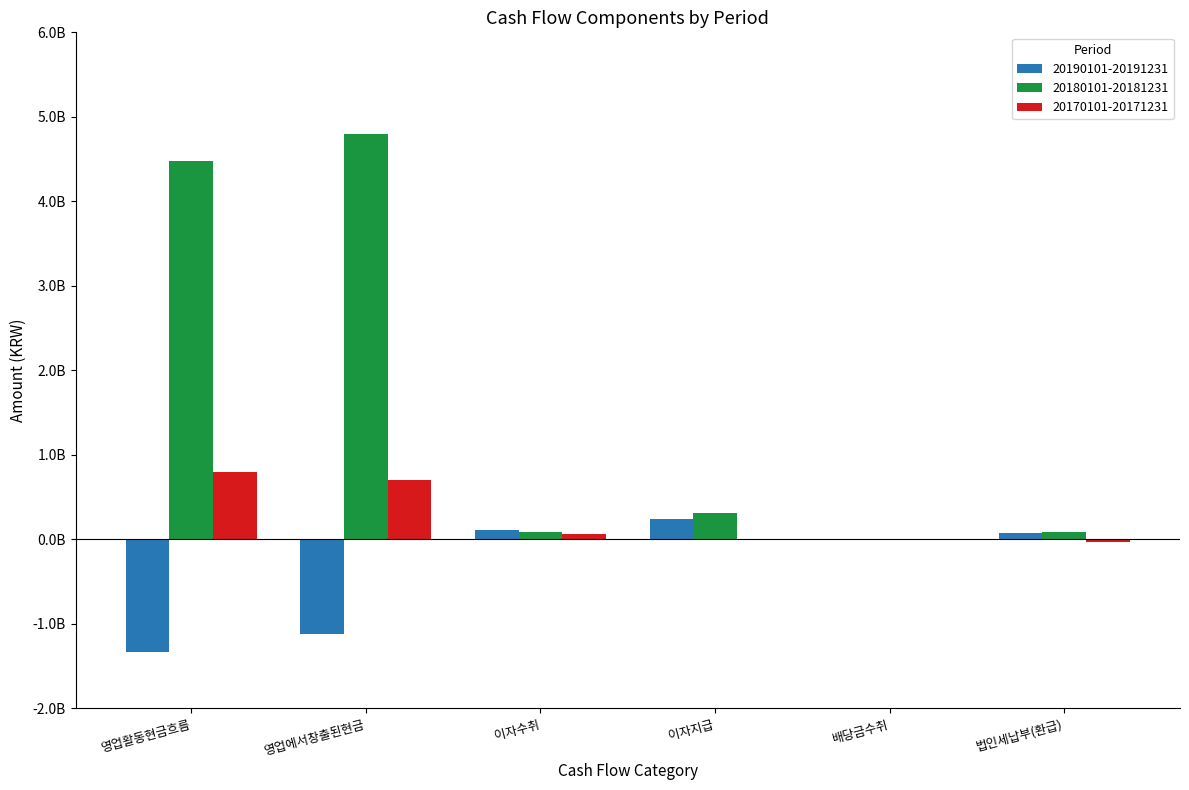

What are all the series names shown in the legend?

20190101-20191231, 20180101-20181231, 20170101-20171231